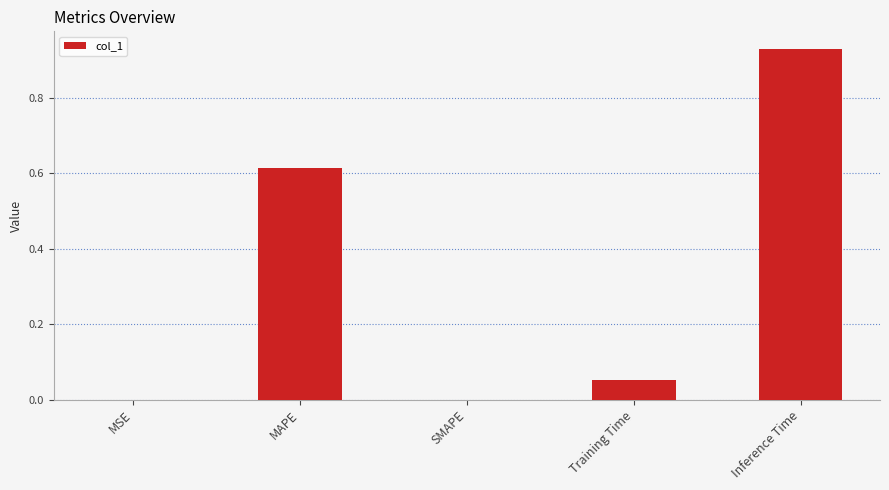

Is it true that the value at MSE is 0.0?

True